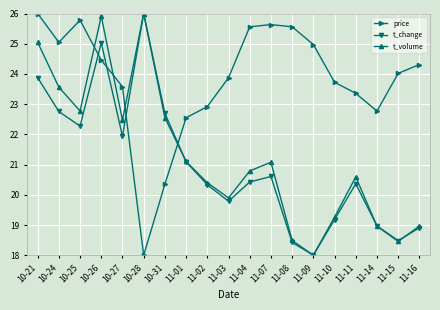

Where does the t_volume series first go above 20?

10-21